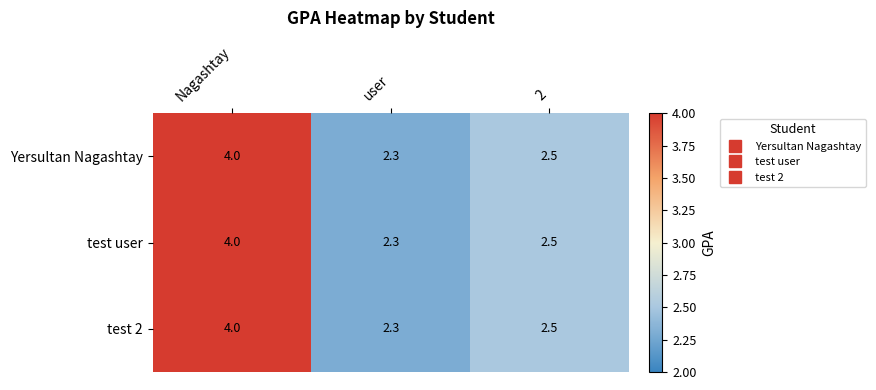

At how many categories does at least one series exceed 2?

3